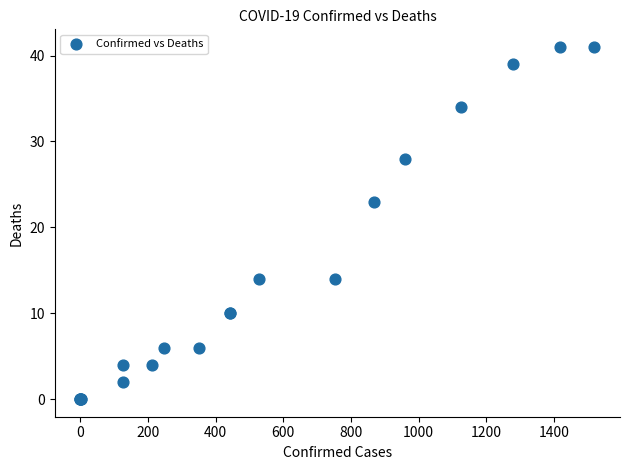

What Y value in the scatter plot is closest to 20?

23